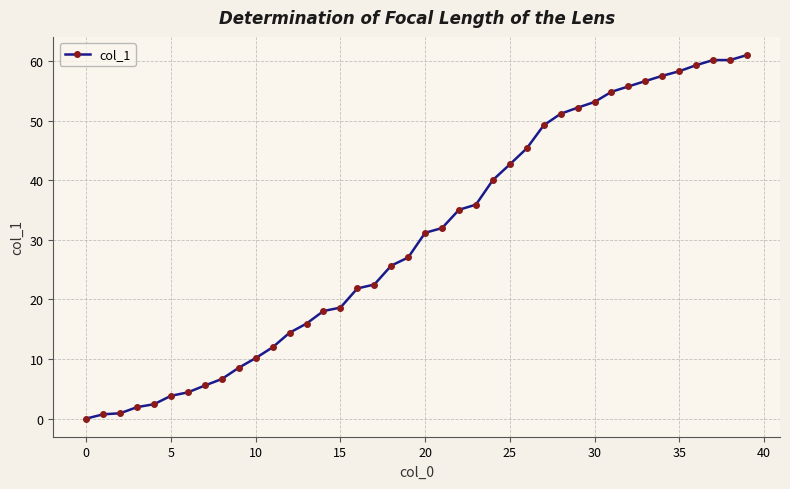

How many distinct data groups are displayed?

1